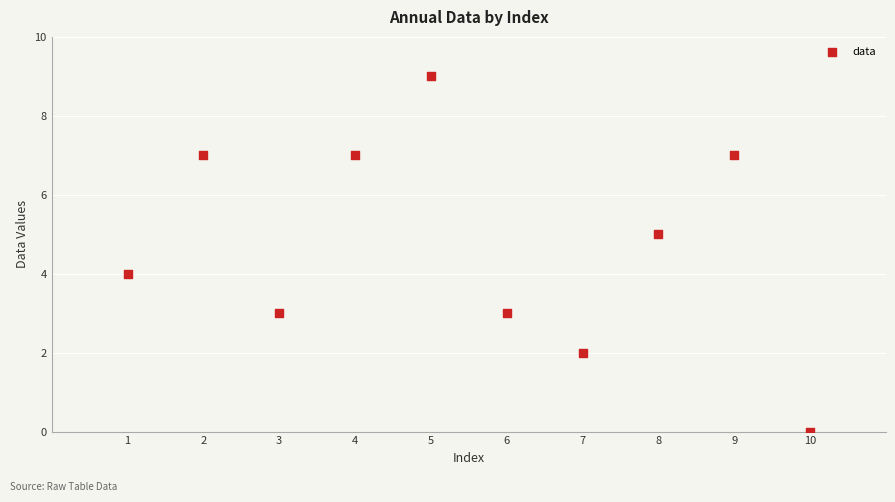

What is the average Y value?

5